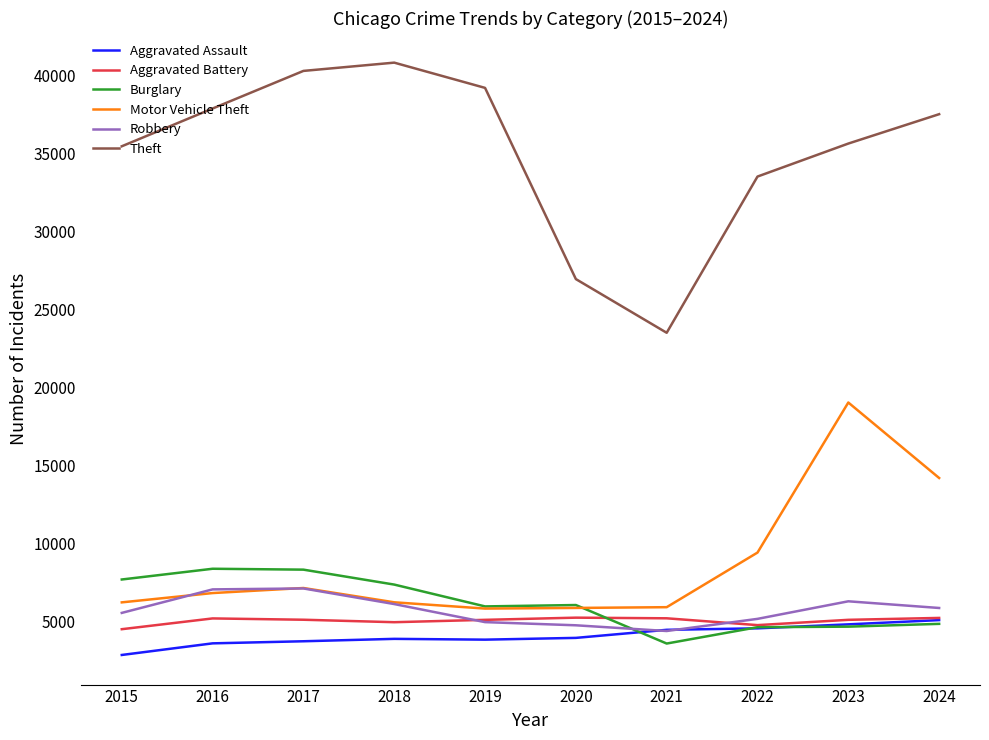

What is the approximate value of Robbery at 2017?

7114